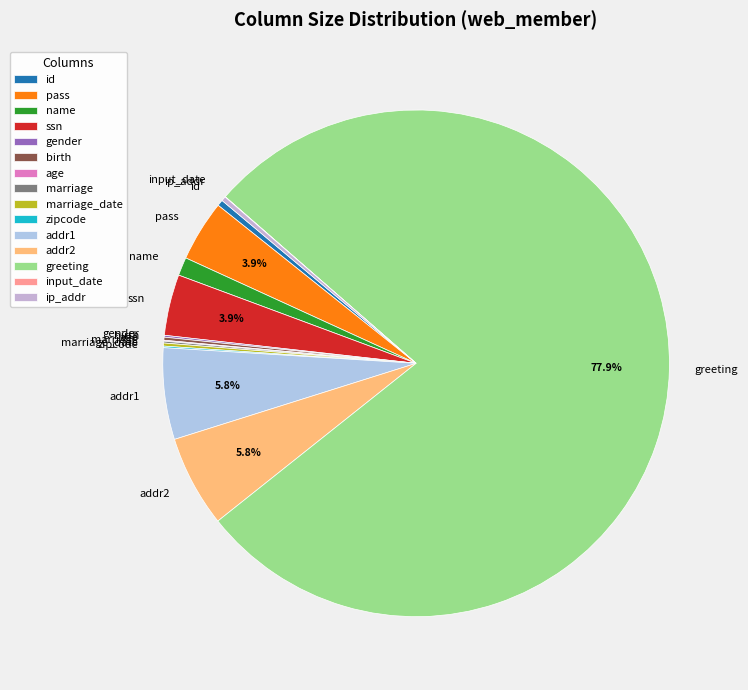

What is the largest slice in the pie chart?

greeting